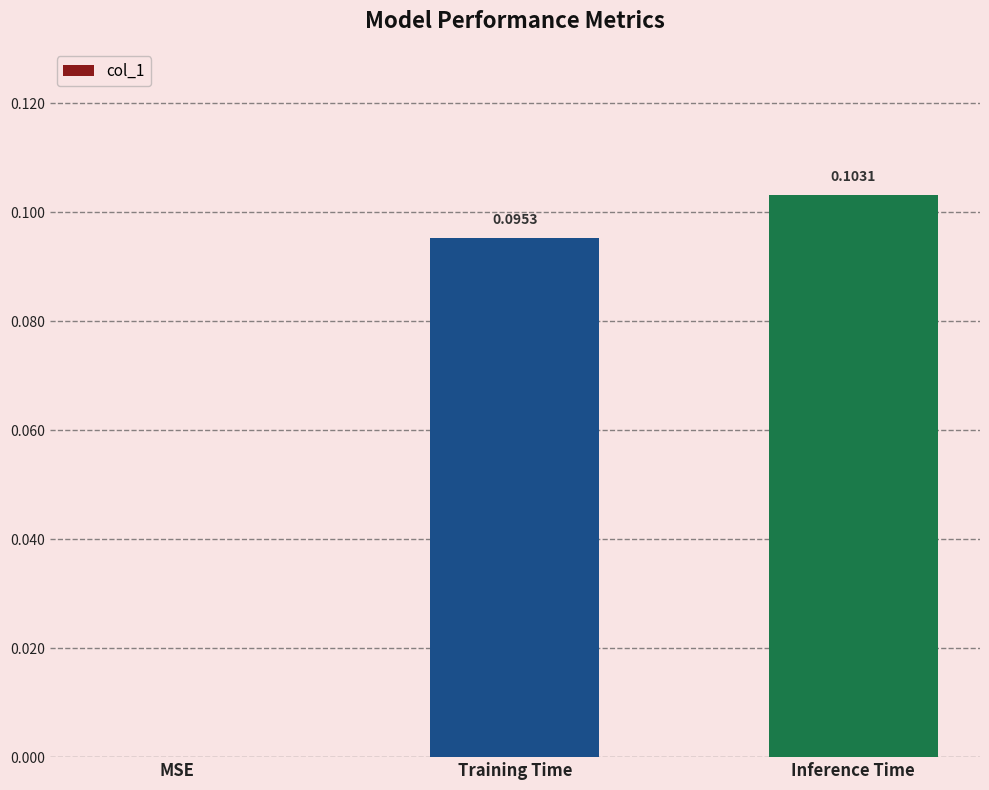

Which category has the highest value across all series?

Inference Time